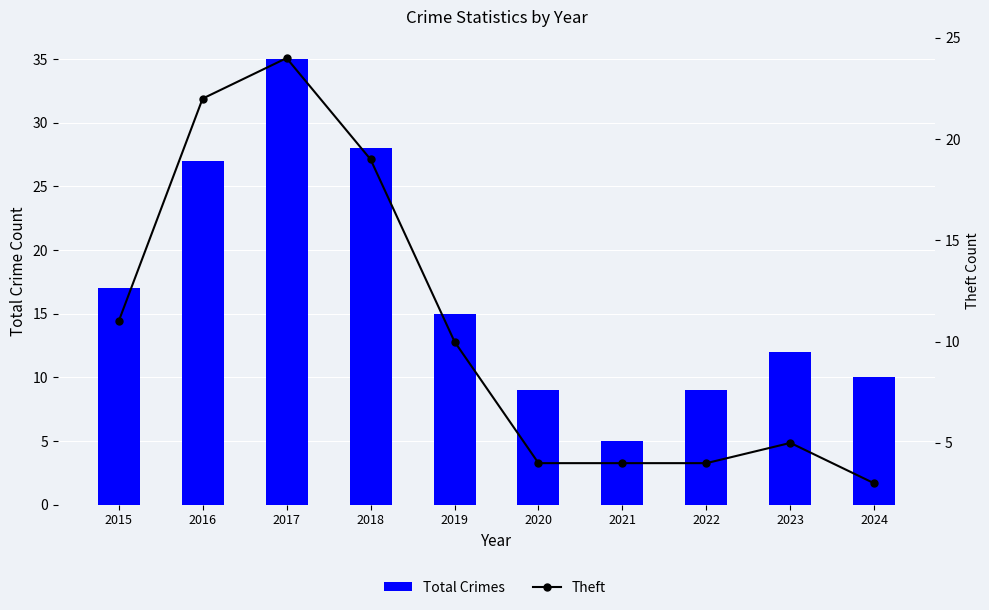

Reading left to right, transcribe all the data shown in this chart.

Total Crimes: 2015=17	2016=27	2017=35	2018=28	2019=15	2020=9	2021=5	2022=9	2023=12	2024=10
Theft: 2015=11	2016=22	2017=24	2018=19	2019=10	2020=4	2021=4	2022=4	2023=5	2024=3